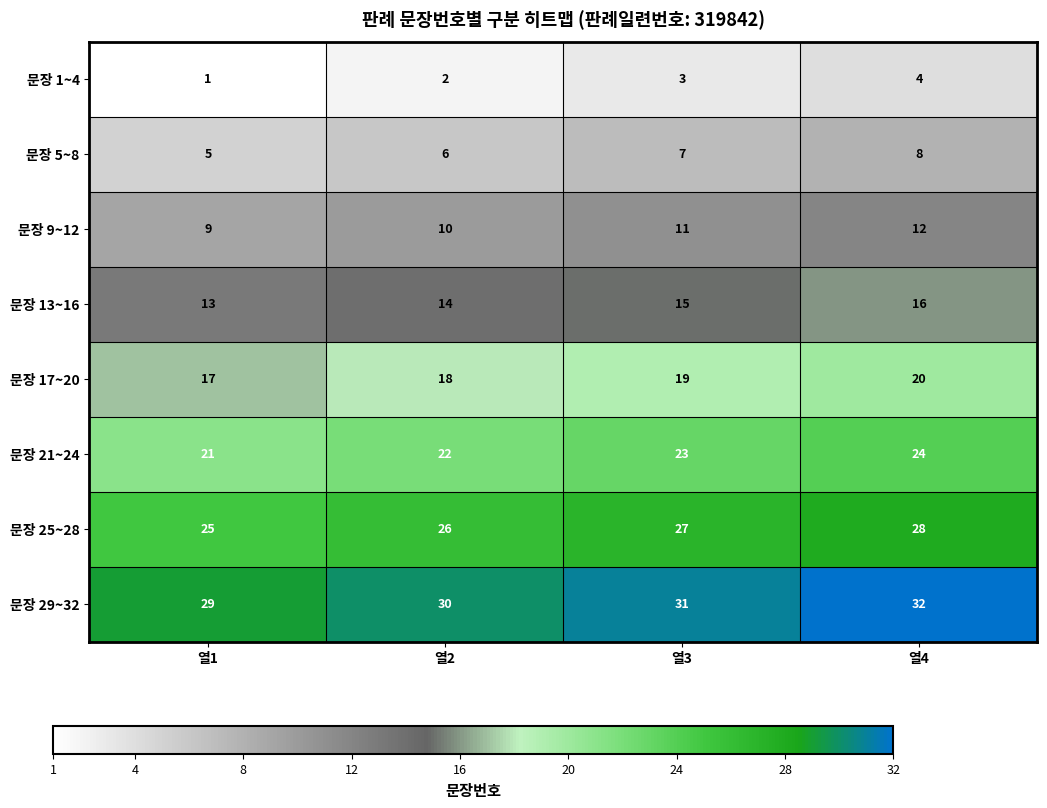

True or false: 문장 5~8 has a value of 7 at 열1.

False